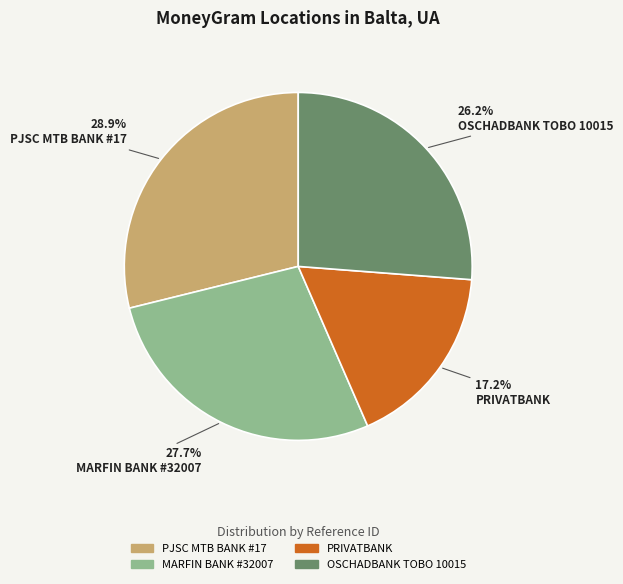

To the nearest percent, what percentage of the pie is PRIVATBANK?

17%